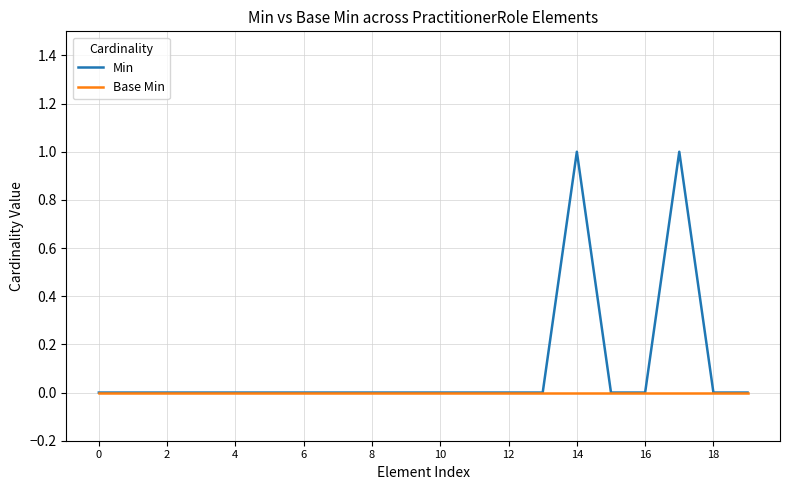

Which series has the largest total across all categories?

Min